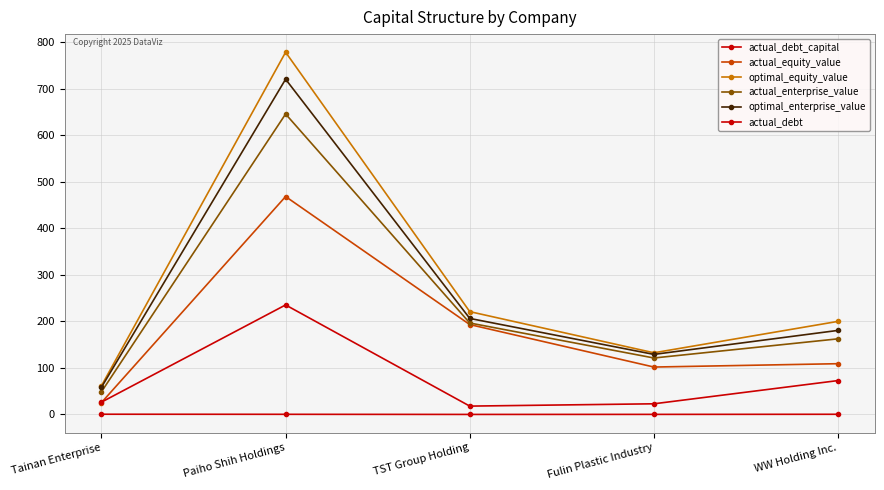

What is the difference between the second highest and minimum values in the optimal_enterprise_value series?

147.9